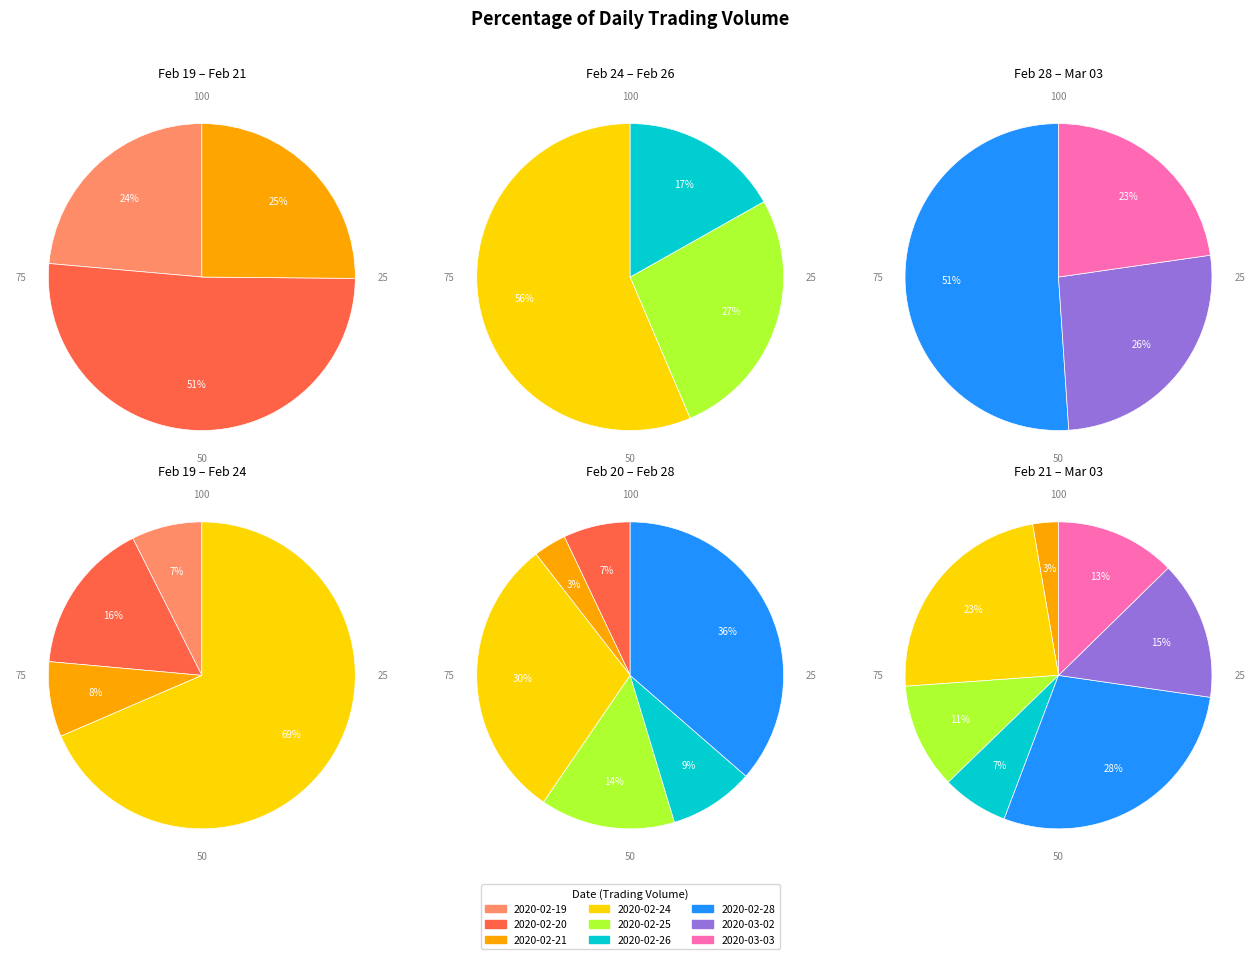

What percentage is the 2020-02-21 slice, to the nearest percent?

3%